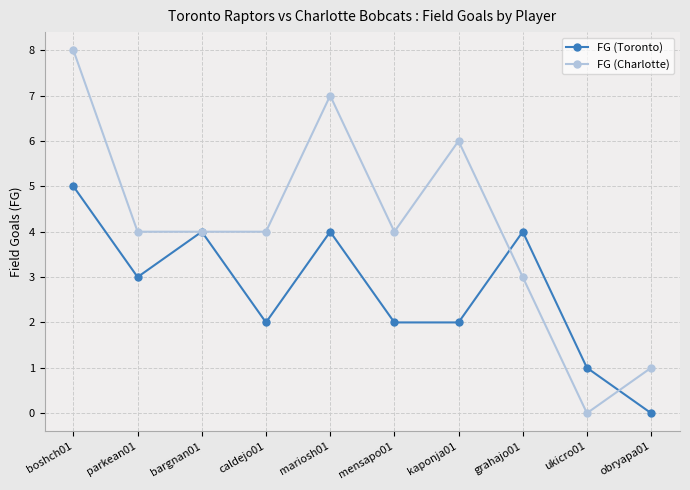

What is the value of the FG (Charlotte) point at the 8th from the left?

3